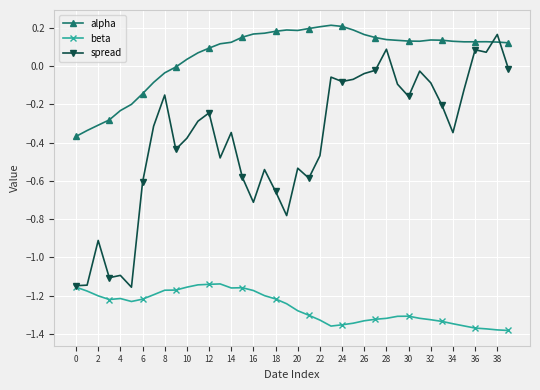

Which series has the largest total across all categories?

alpha